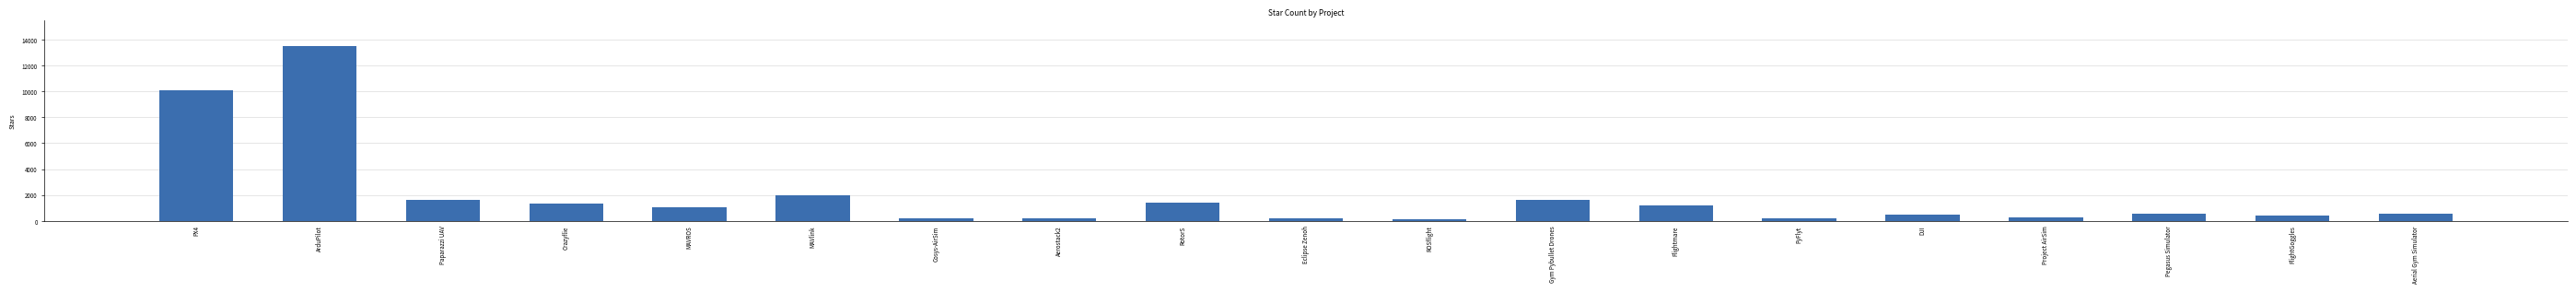

Which category has the highest value across all series?

ArduPilot